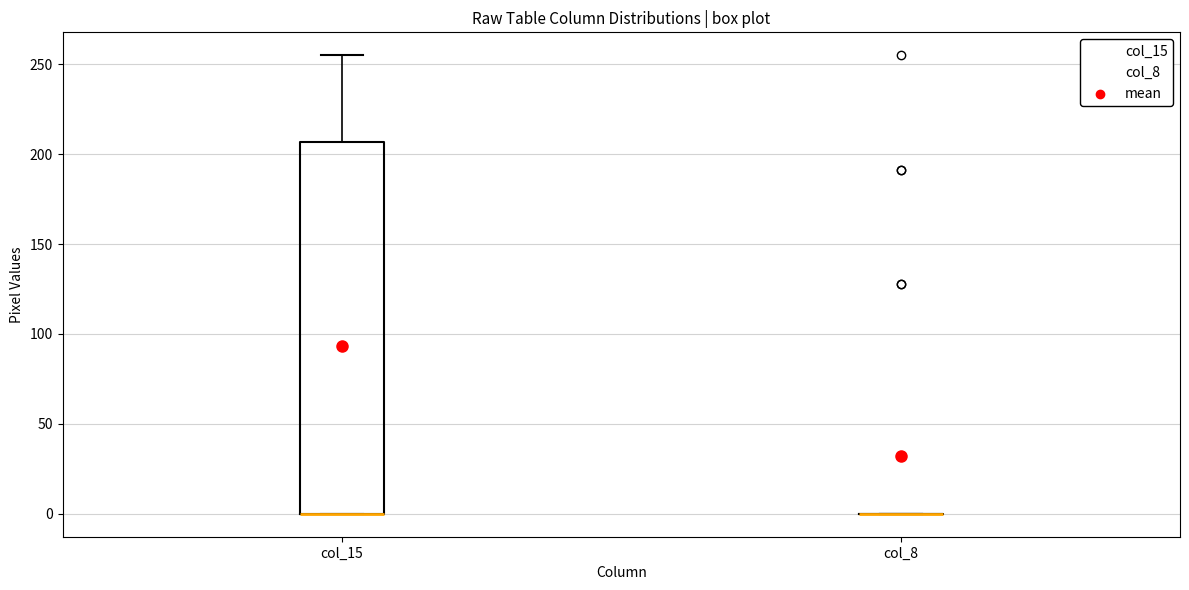

Comparing the boxes themselves (not the whiskers), which one is the tallest?

col_15